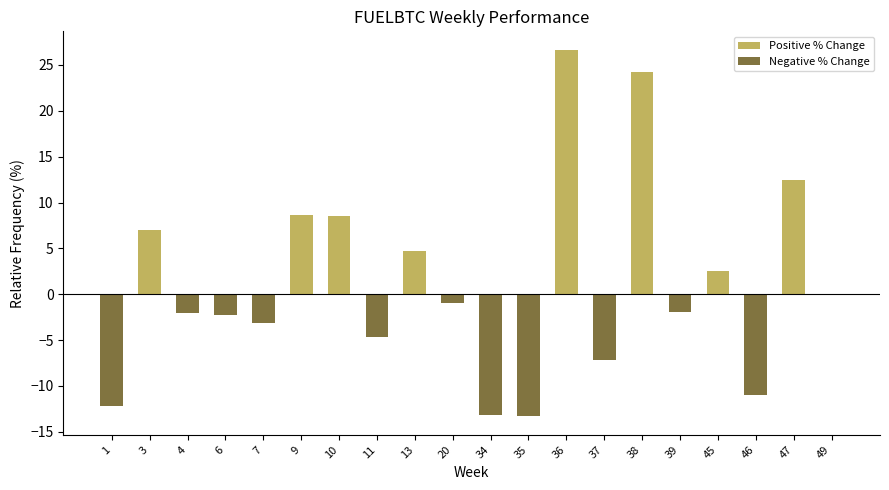

What is the maximum value shown in the chart?

26.7